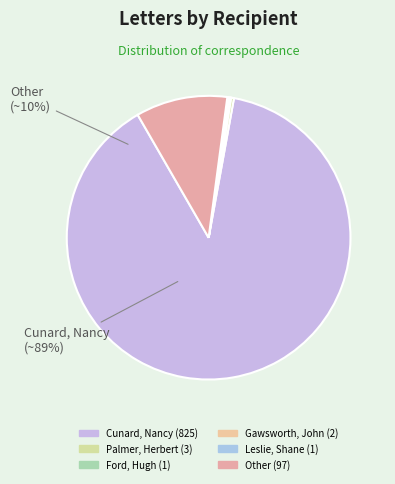

True or false: Other accounts for 10% of the total.

True